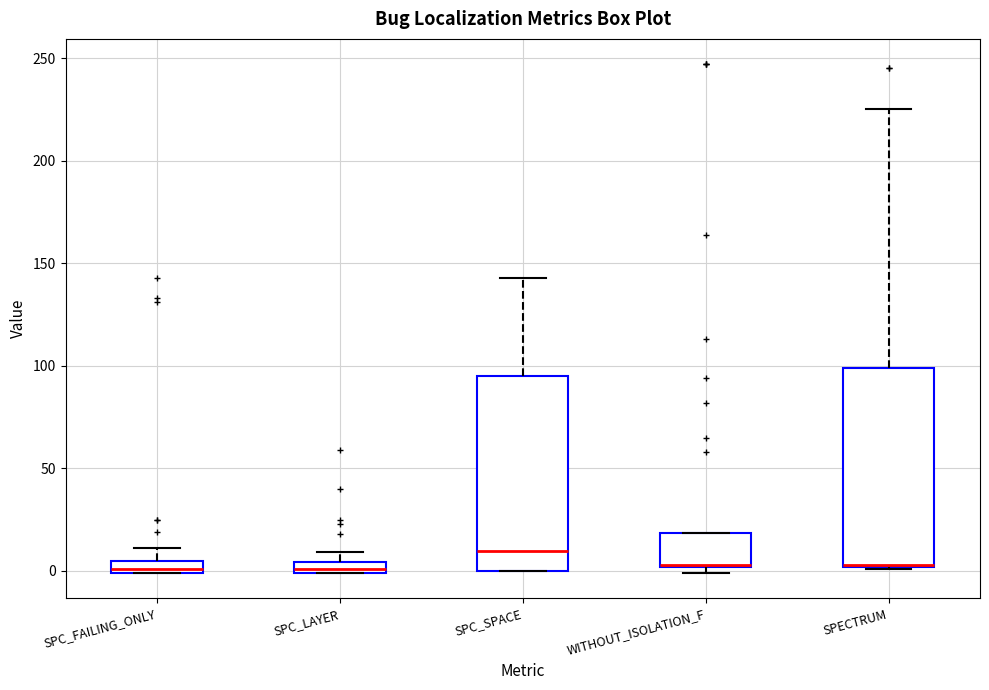

Where is the lower edge of the box for SPC_FAILING_ONLY on the y-axis? The values are not printed on the chart, so give them approximately, as read against the axis.

0